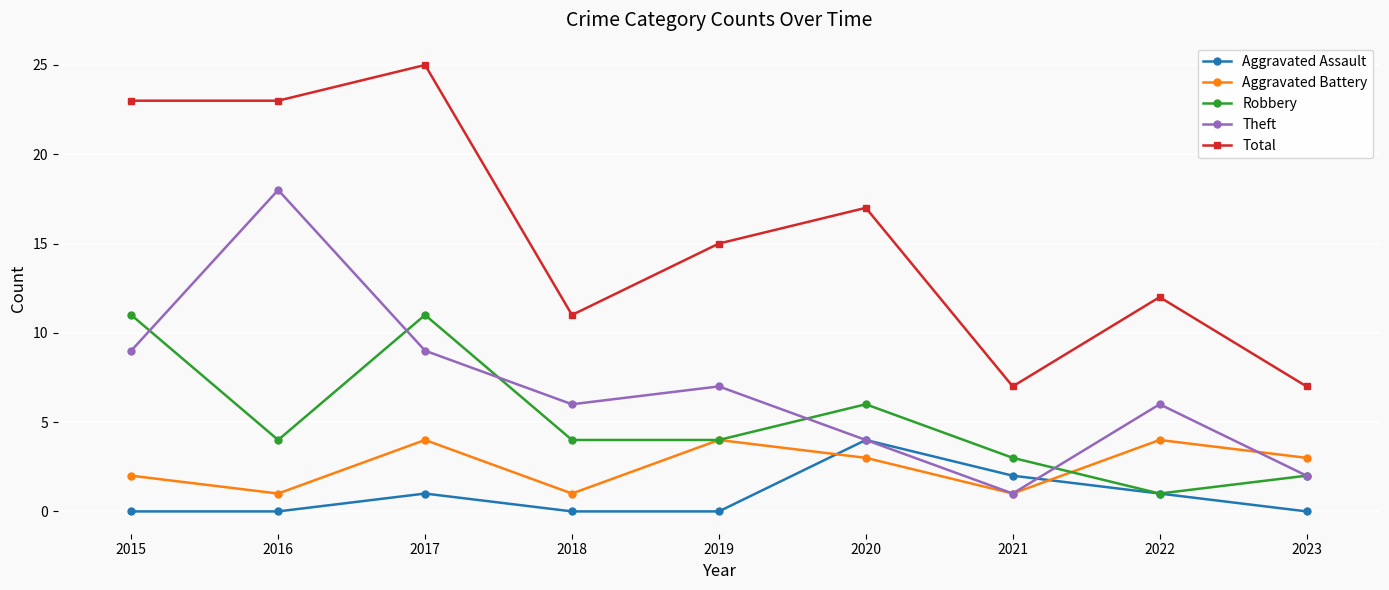

How many Theft values are between 4 and 9?

6